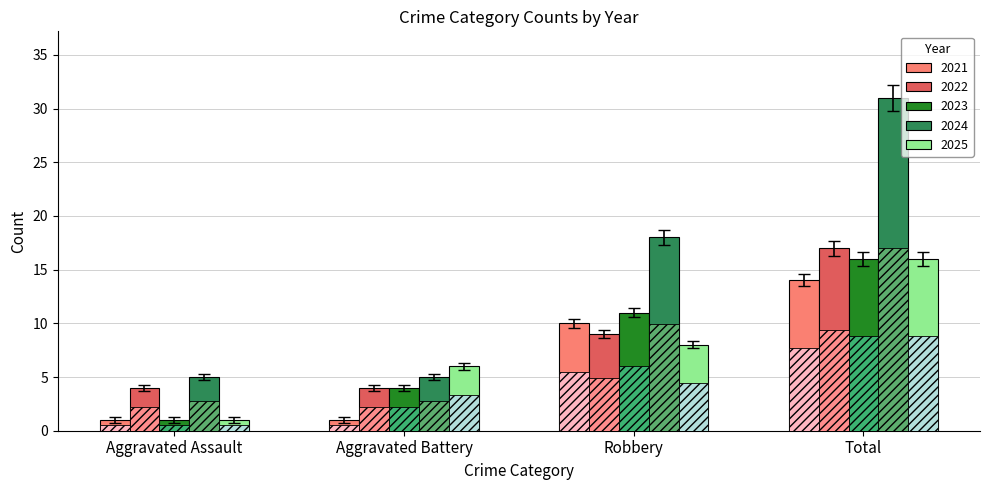

Which label corresponds to the largest value in the chart?

2024